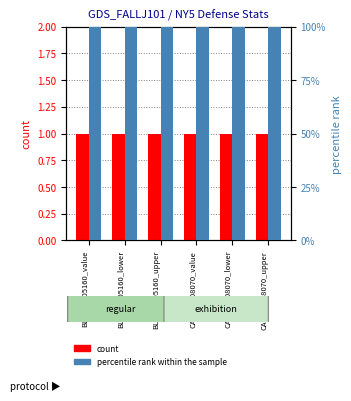

What is the total value across all series at BLG194705160_lower?

101